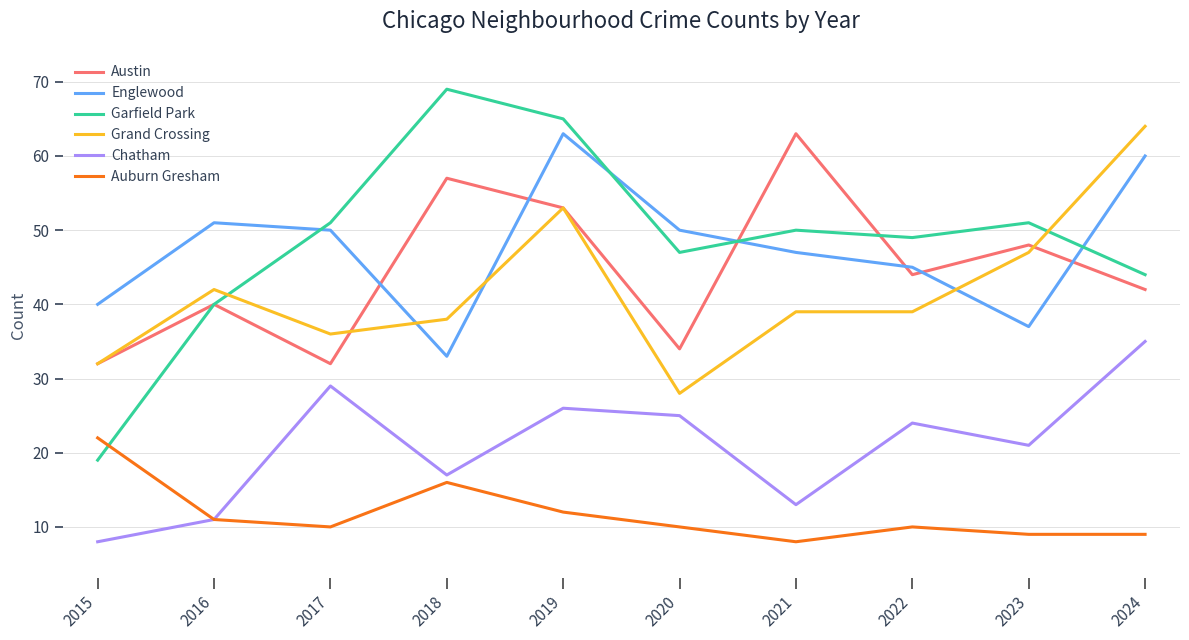

True or false: Auburn Gresham has a value of 22 at 2015.

True